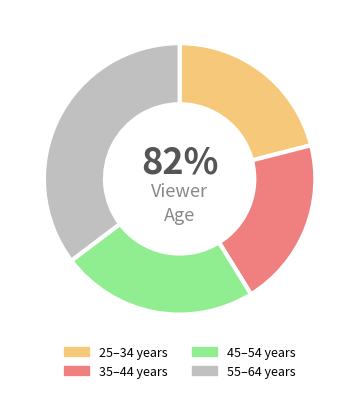

To the nearest percent, what percentage of the pie is 35–44 years?

20%